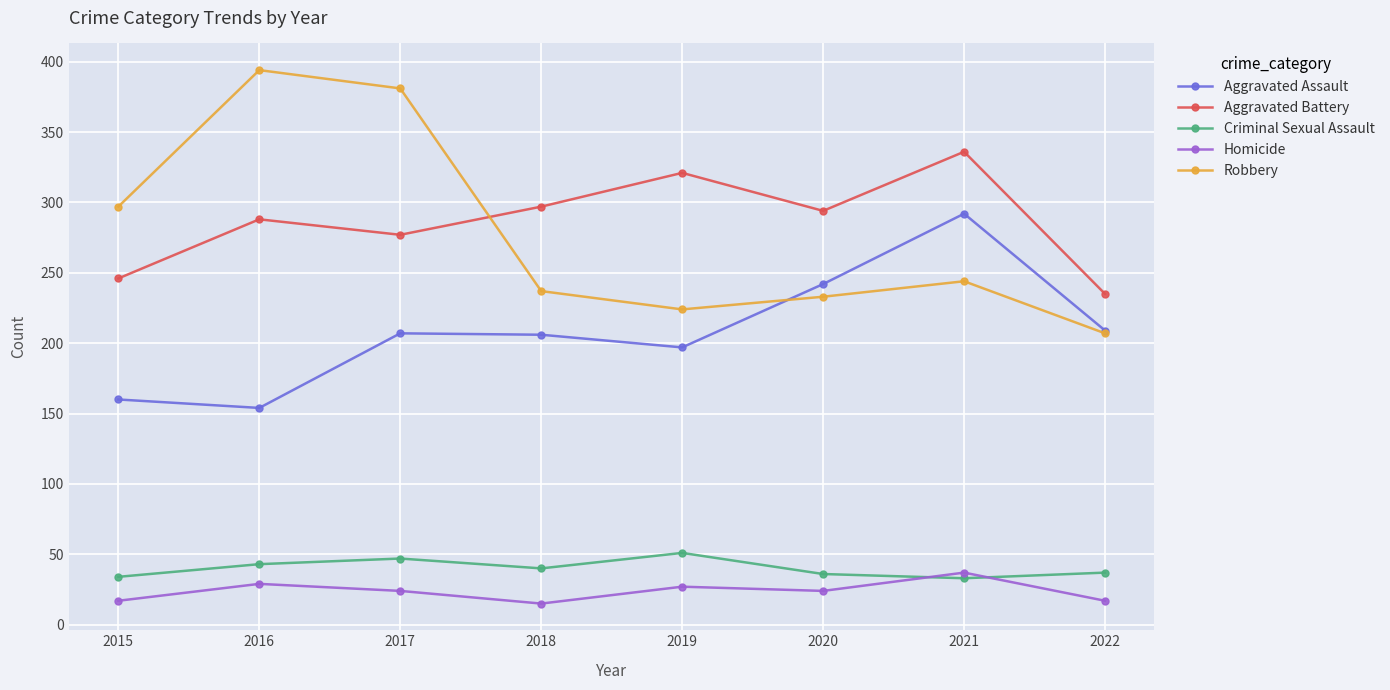

Does the chart have visible grid lines?

Yes